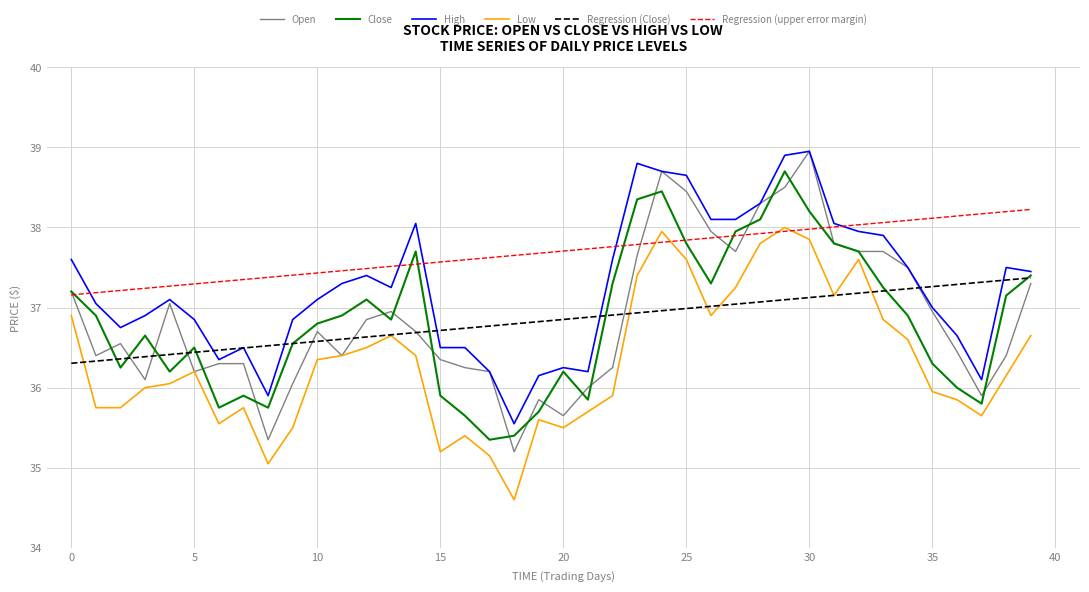

How many interior local peaks does the Low series have?

8